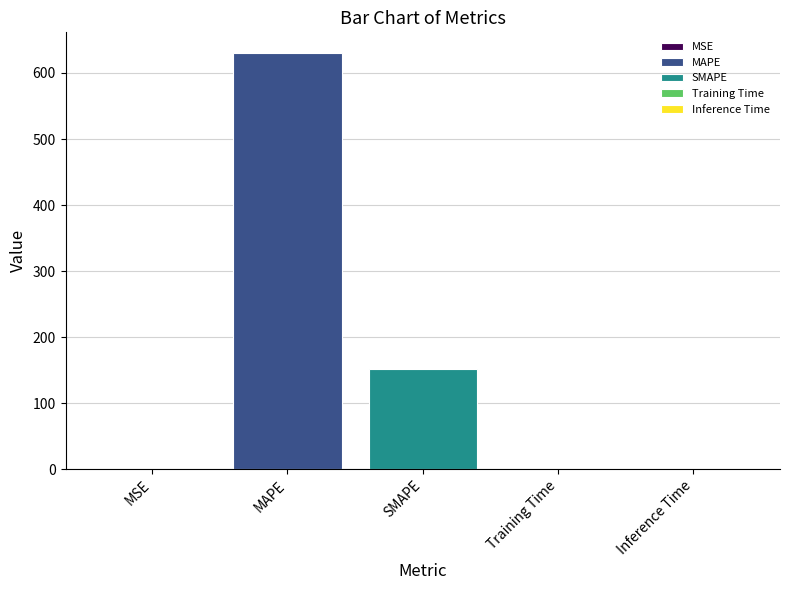

The value of MAPE at SMAPE is 630.0. True or false?

True